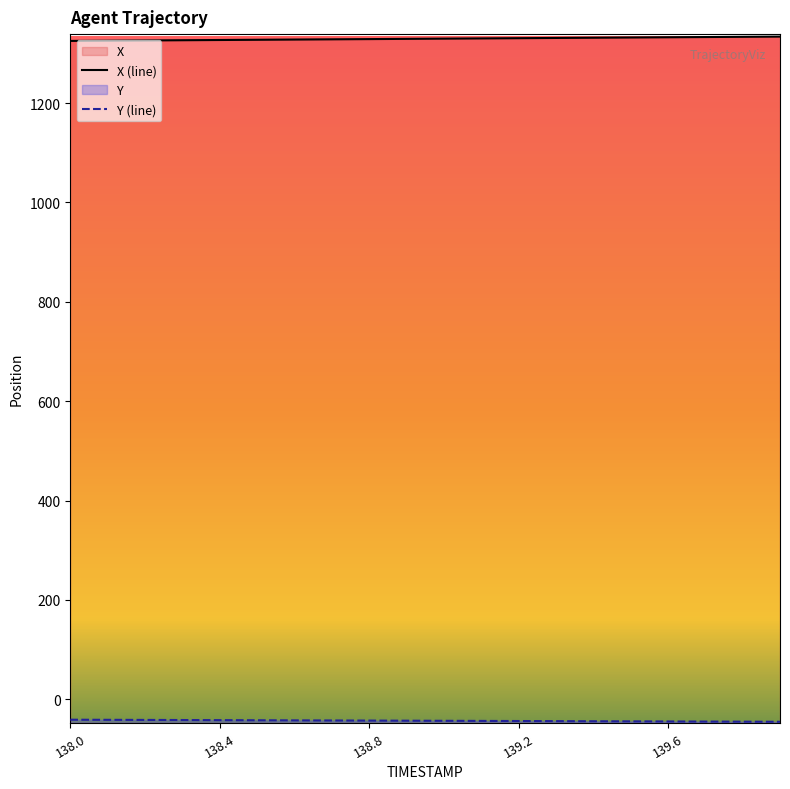

At 139.7, list the series in order from smallest to largest.

Y, X